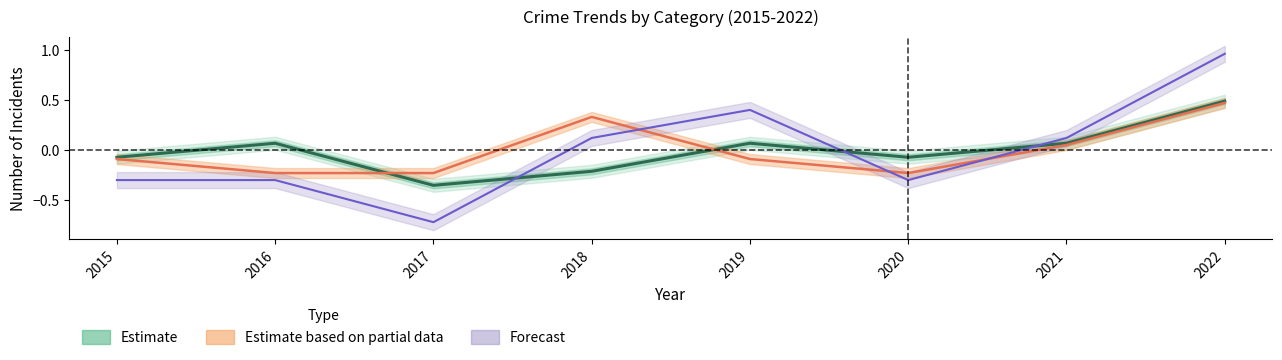

How many series are shown in this chart?

3